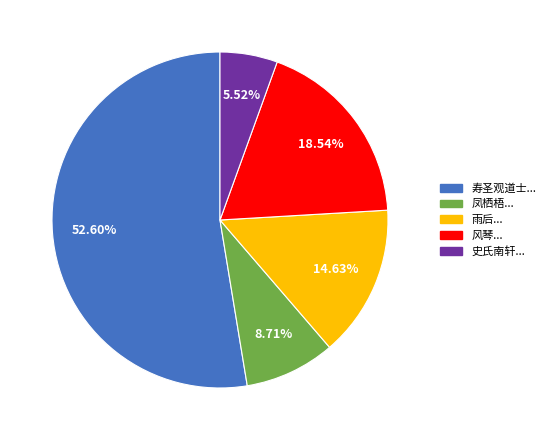

Which slice represents more than half of the pie?

寿圣观道士...